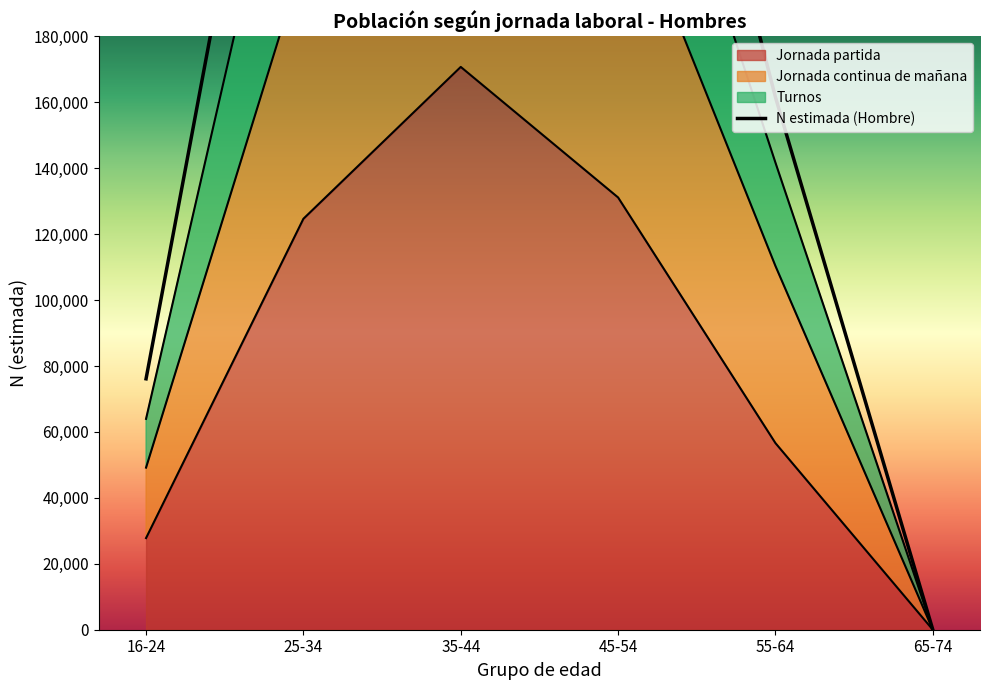

Reading left to right, extract all data points from this chart.

76112	330673	431139	346408	161548	0